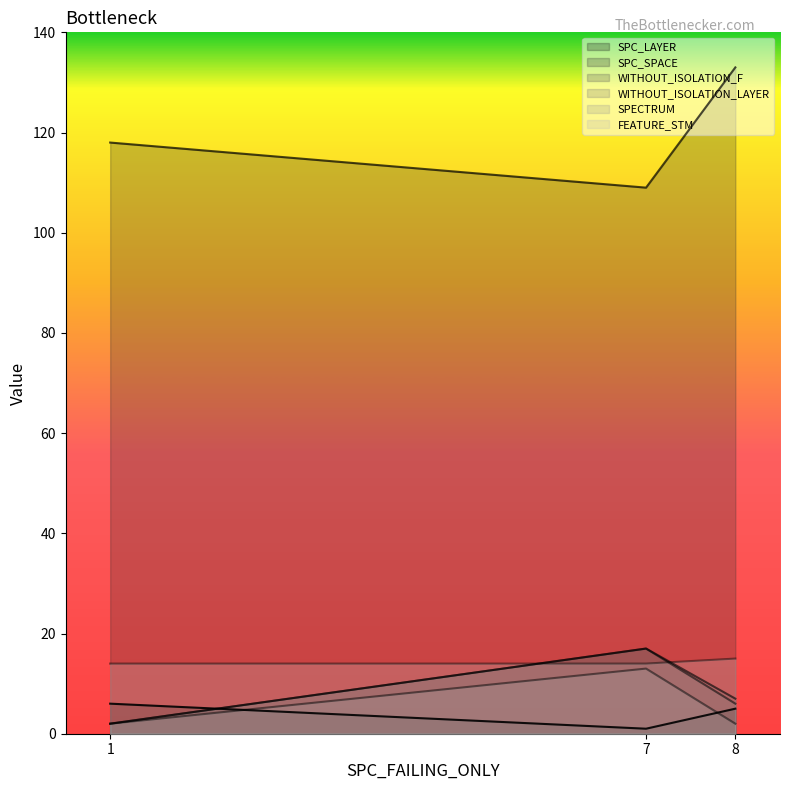

Rank the series at 8 from lowest to highest value.

SPECTRUM, SPC_LAYER, WITHOUT_ISOLATION_LAYER, WITHOUT_ISOLATION_F, FEATURE_STM, SPC_SPACE